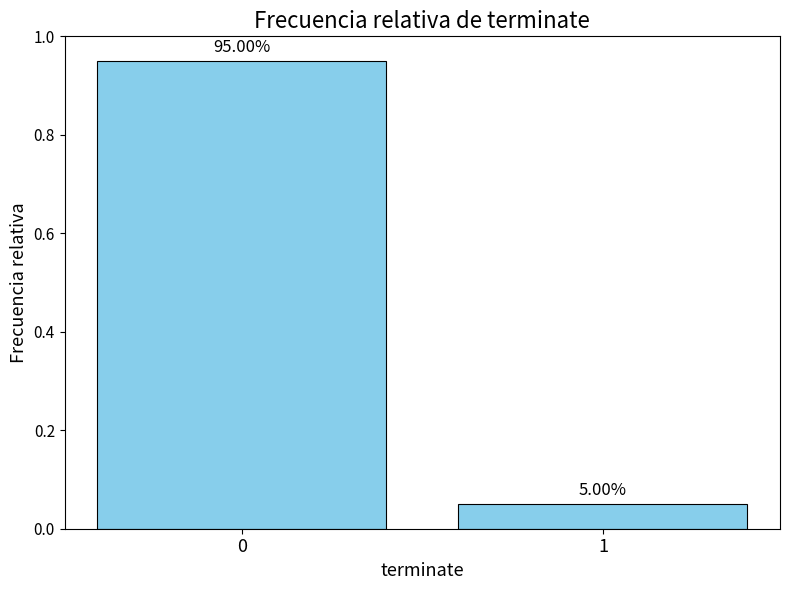

How many bars are there in total?

2